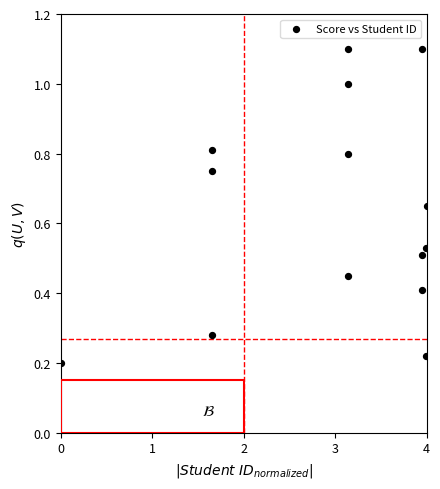

What is the range of X values (max minus min)?

4.0